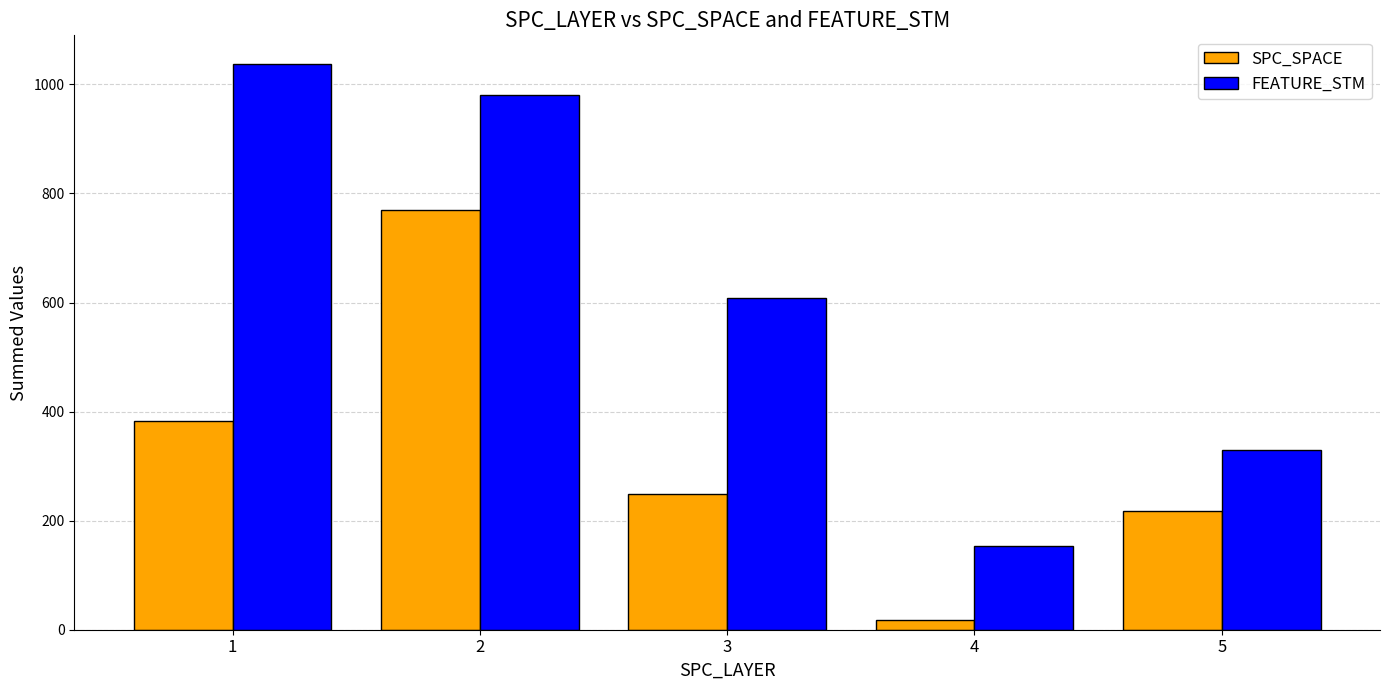

The value of FEATURE_STM at 5 is 330. True or false?

True